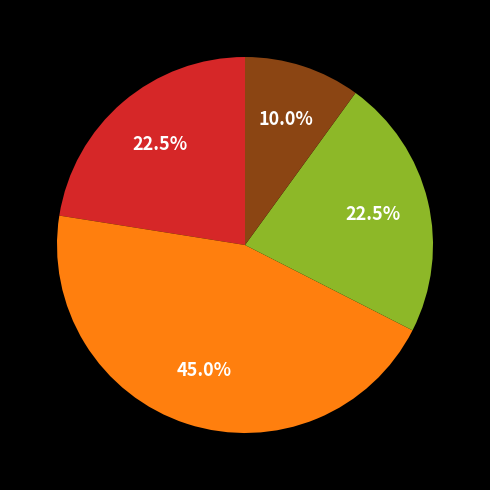

Does any single category account for the majority?

No